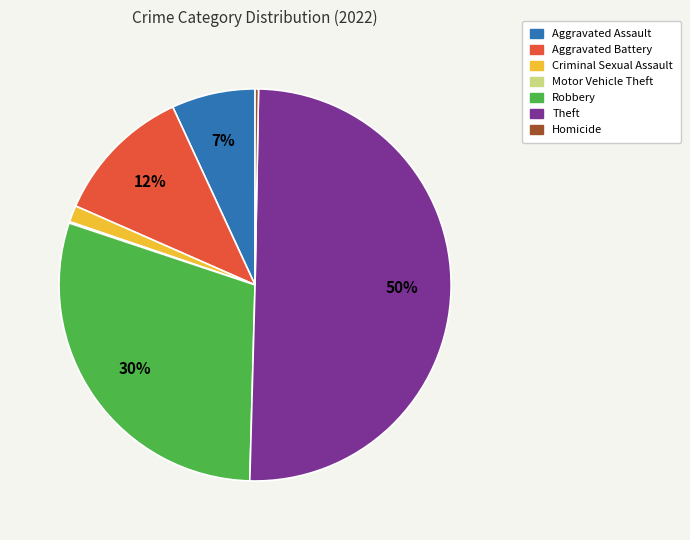

Does Homicide represent more than half of the total?

No